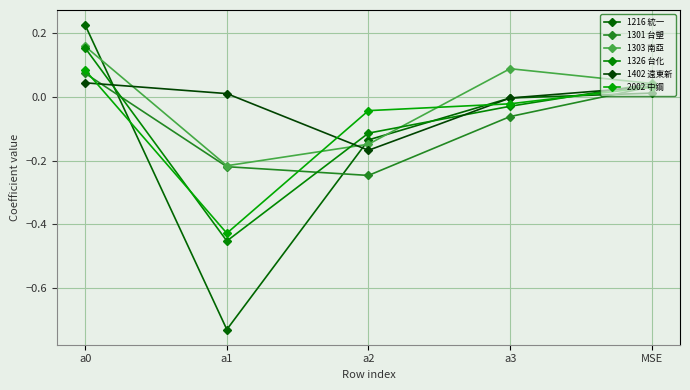

How many lines are shown in the chart?

6